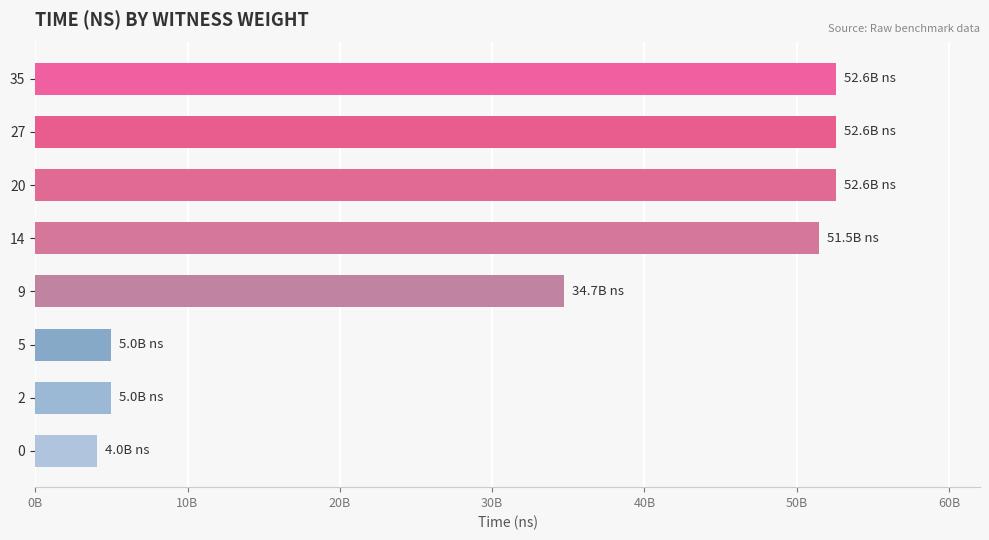

Does the chart contain any negative values?

No